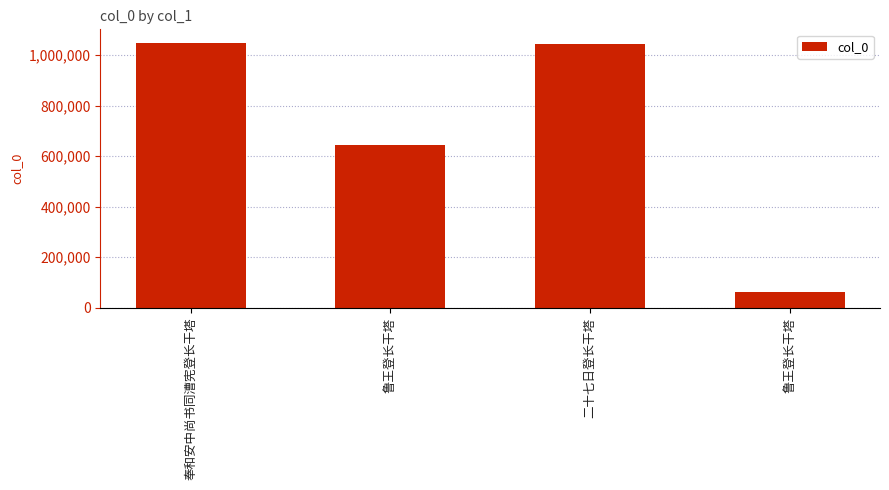

What is the maximum value shown in the chart?

1049953